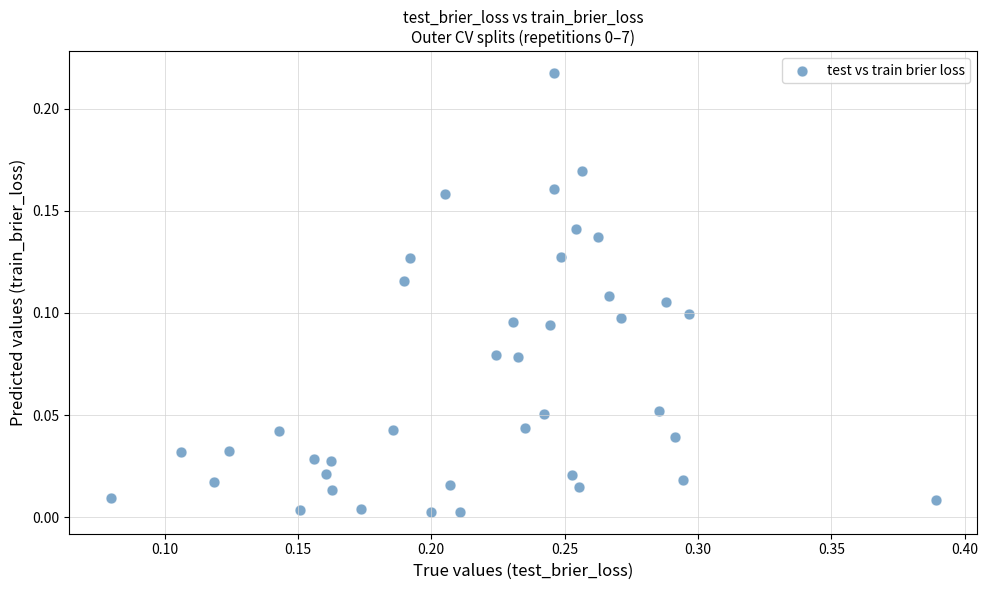

What is the range of X values (max minus min)?

0.3